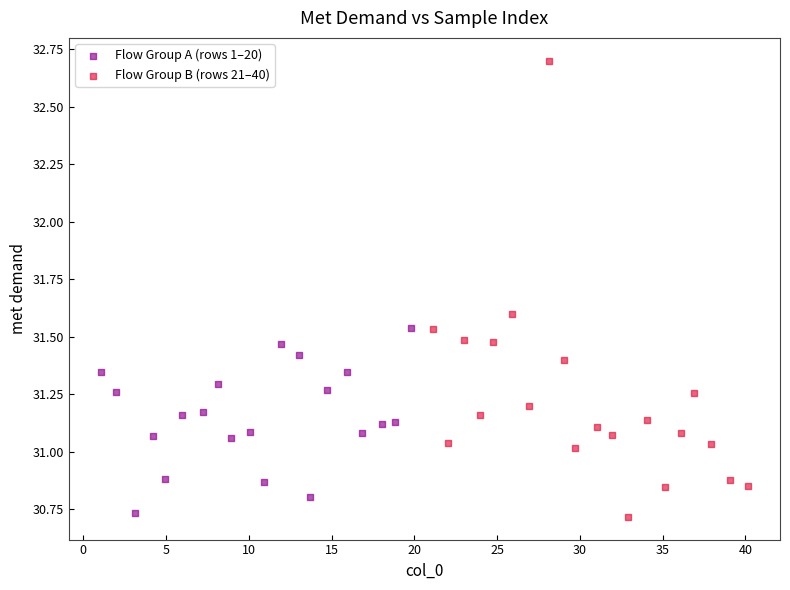

Which series has the widest spread of Y values?

Flow Group B (rows 21–40)